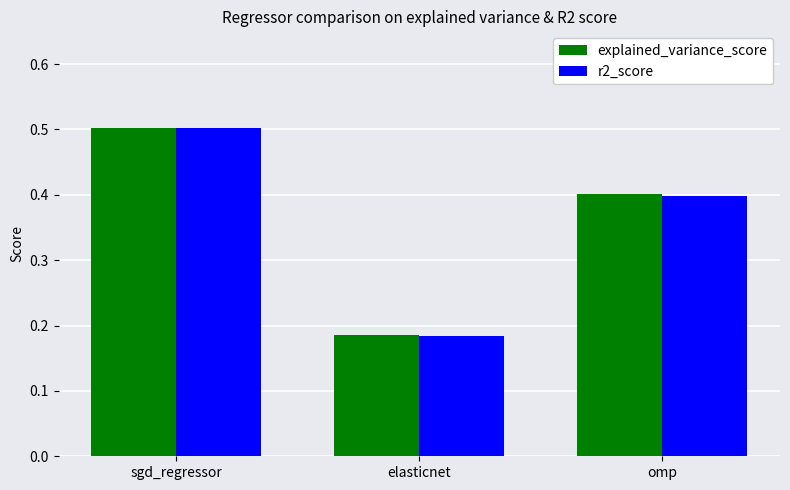

Which series has the widest spread of values?

r2_score